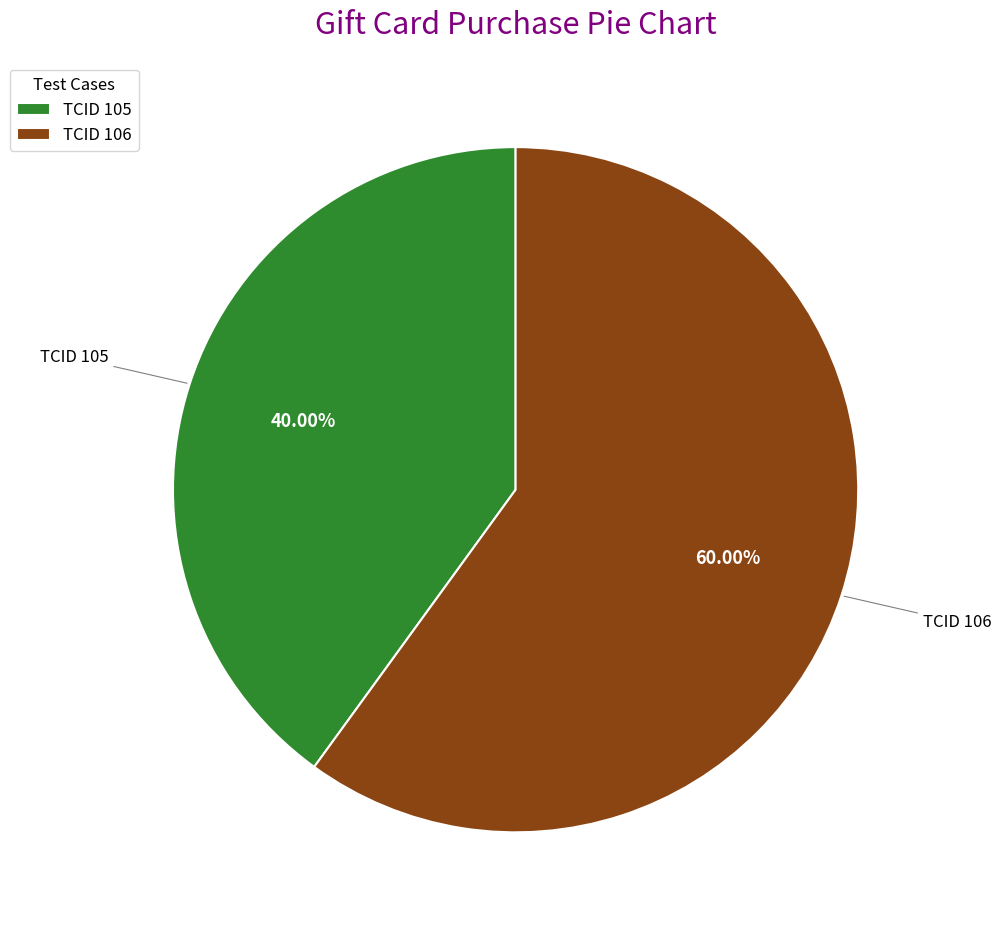

Rank the categories by value from lowest to highest.

TCID 105, TCID 106